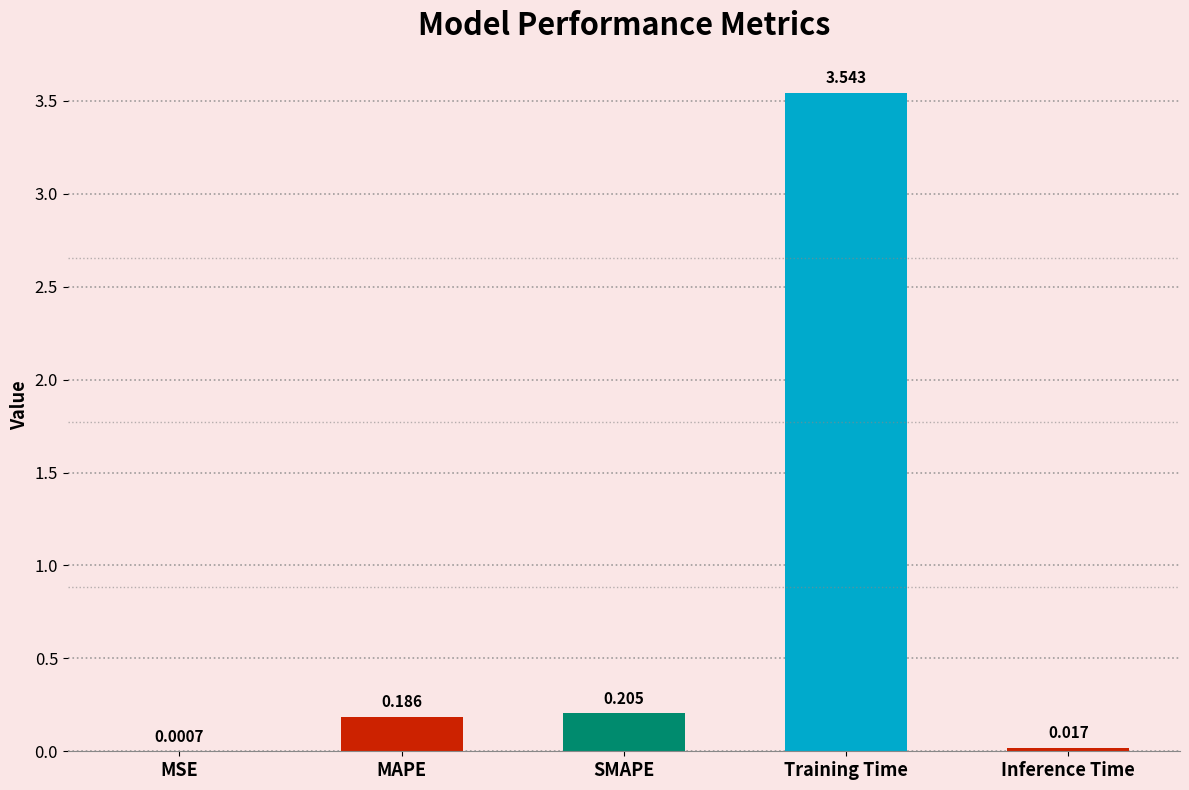

At which category does the chart reach its peak across all series?

Training Time